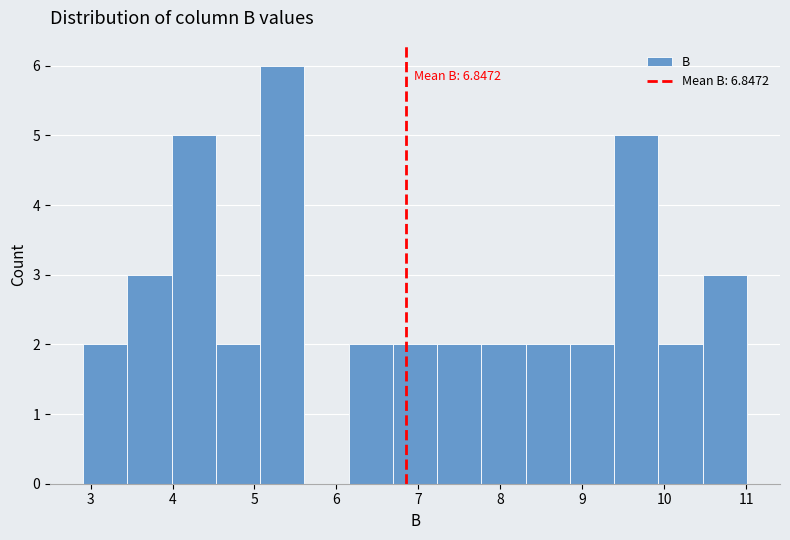

Which range on the x-axis has the tallest bar?

5.07 to 5.61